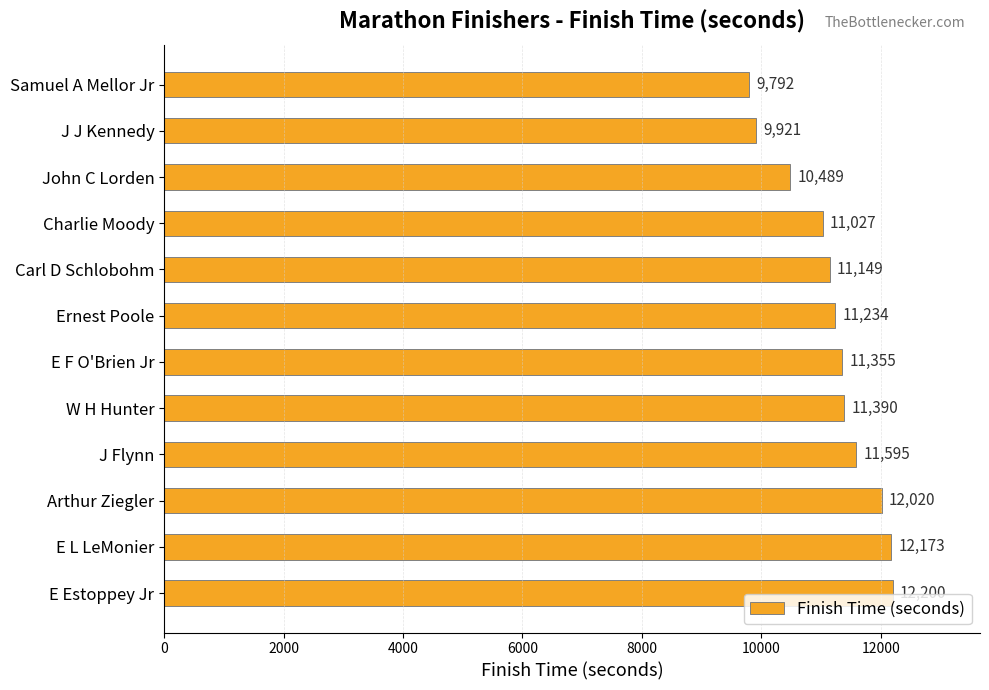

What is the value of the 1st bar from the top?

9792